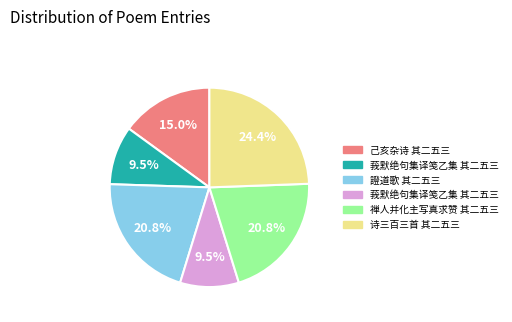

Does any single category account for the majority?

No